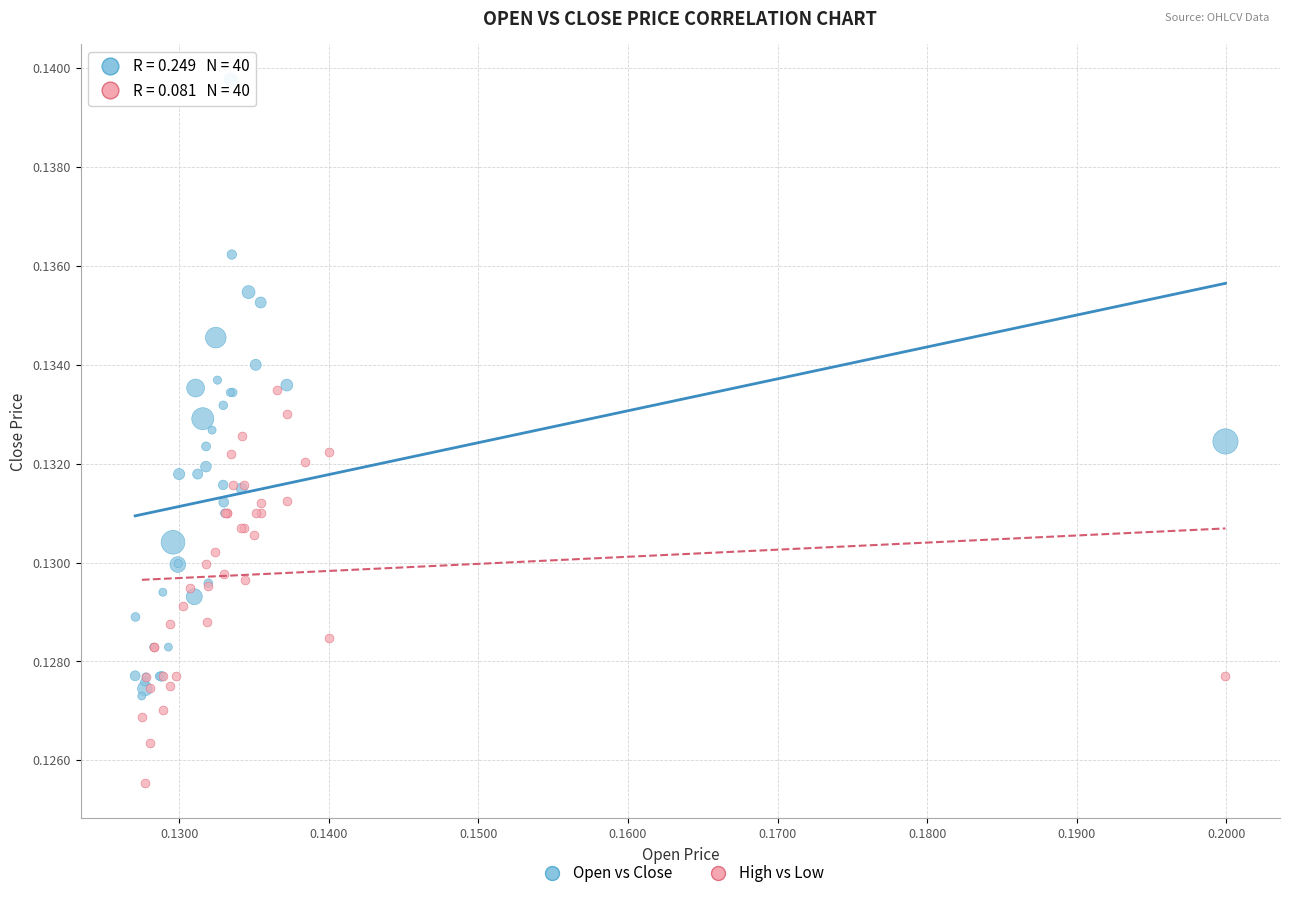

Which series contains the highest Y value?

Open vs Close